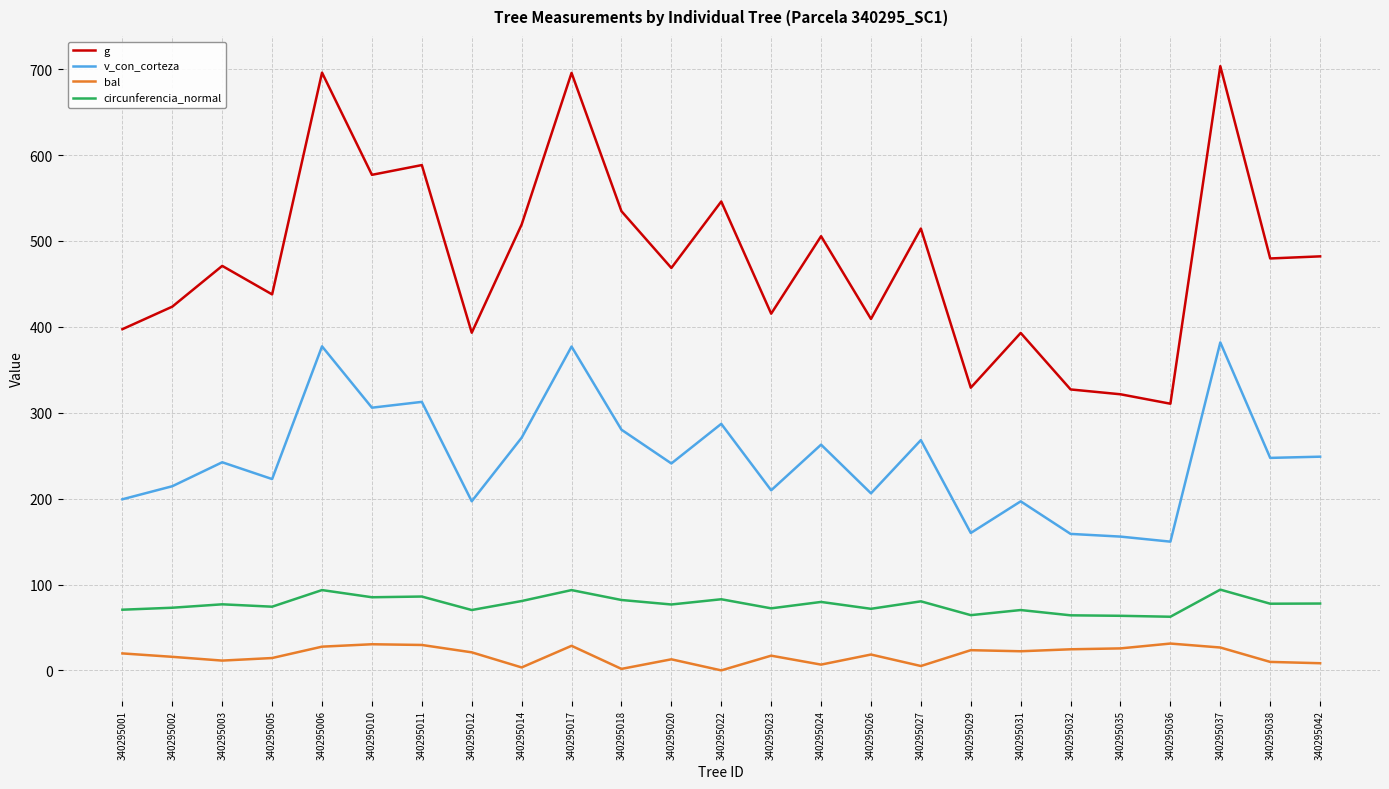

Is it true that circunferencia_normal equals 120.4 at 340295022?

False